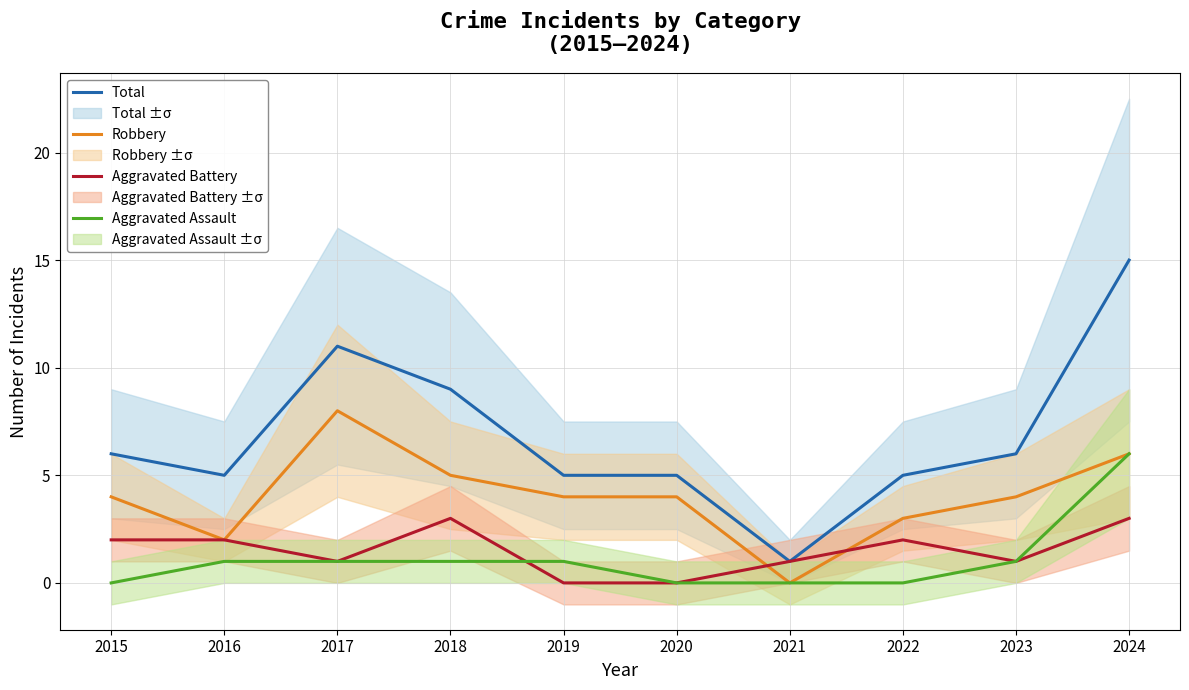

What is the difference between the maximum and minimum values in the Robbery series?

8